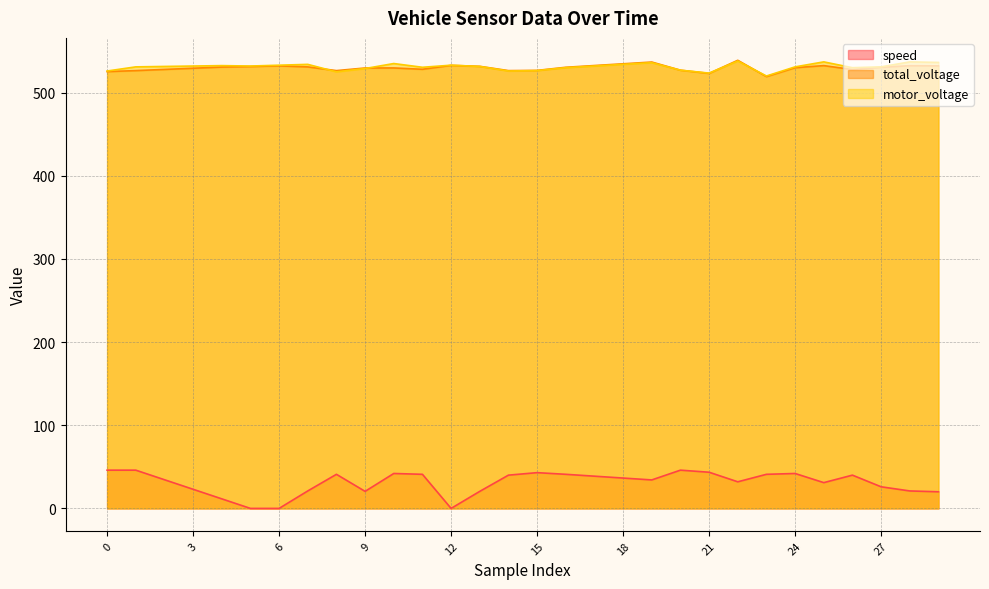

Which has a higher value, 26 or 12?

26